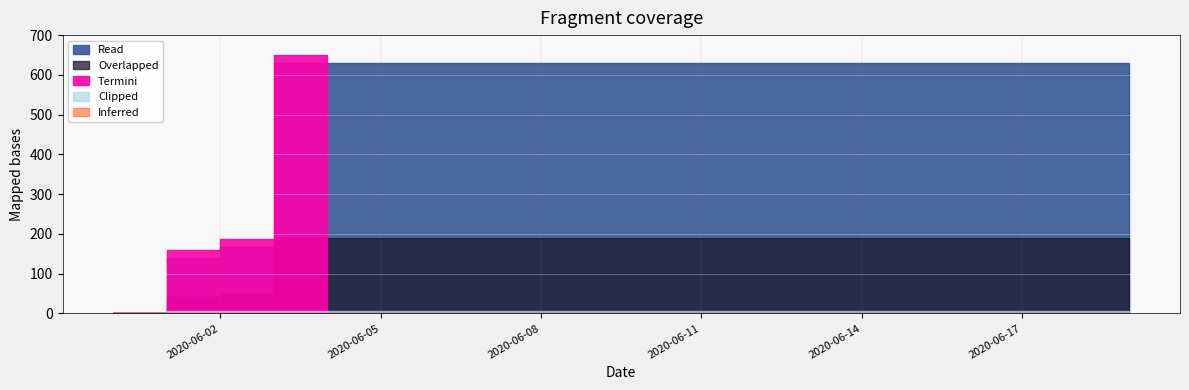

What is the average value?

552